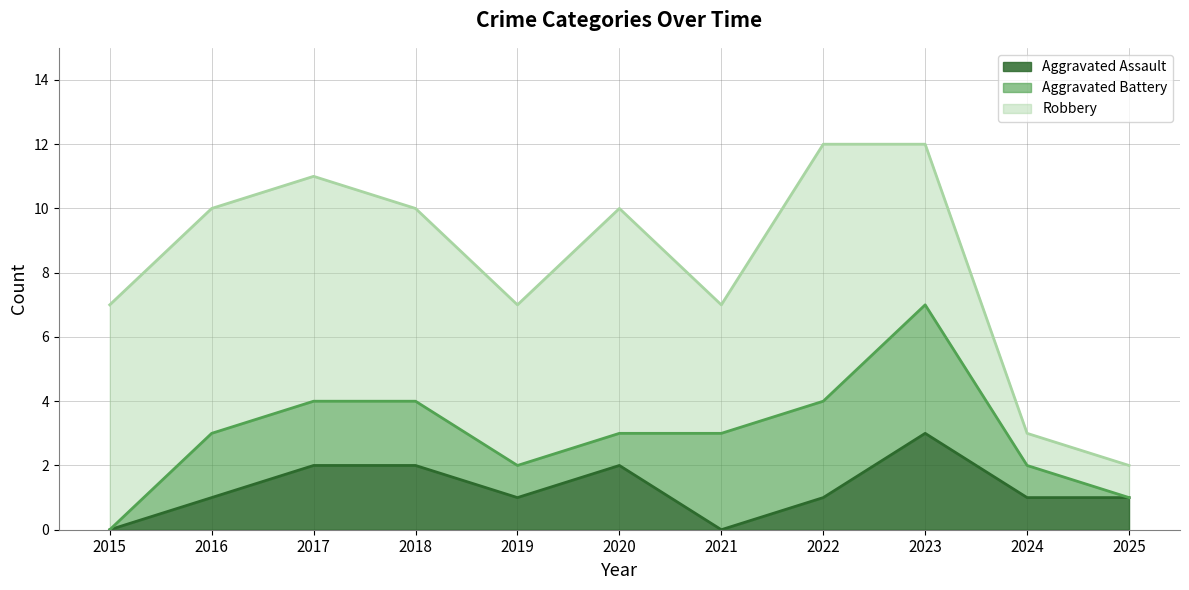

Where is the first local maximum for Total?

2017